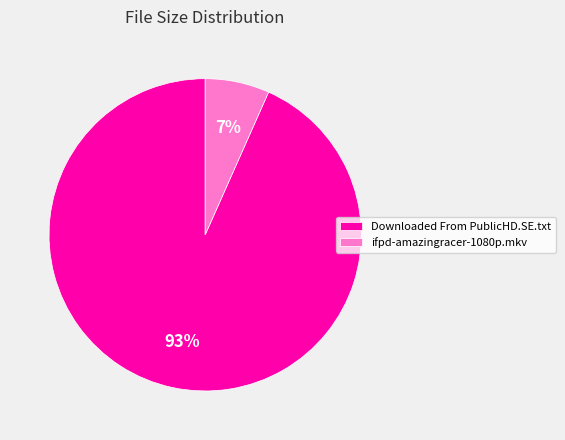

How many segments does this pie chart have?

2